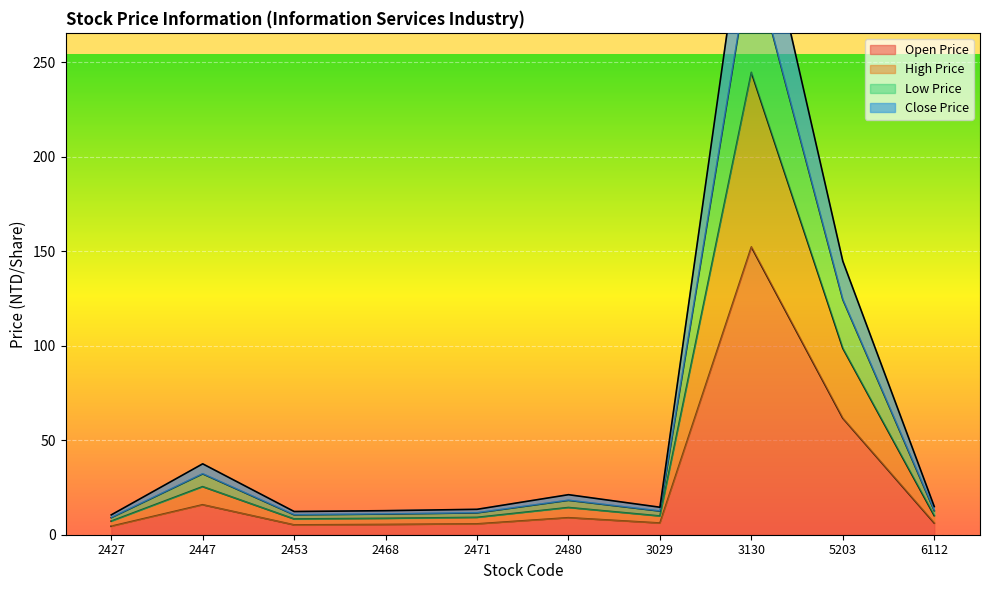

True or false: Open Price and High Price cross at least once.

False